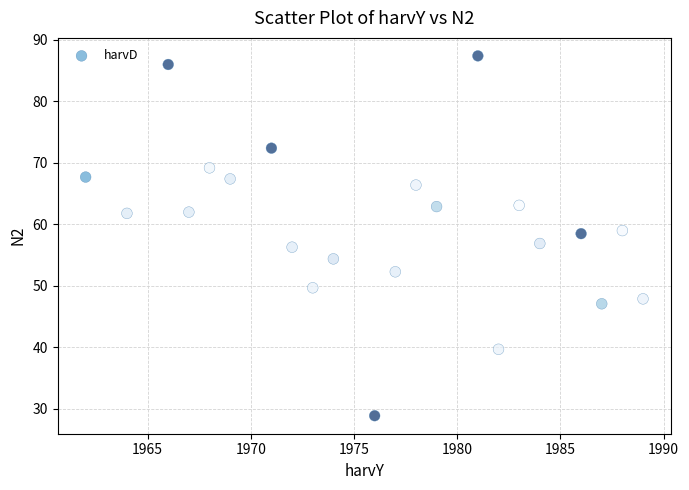

What is the range of Y values (max minus min)?

58.5